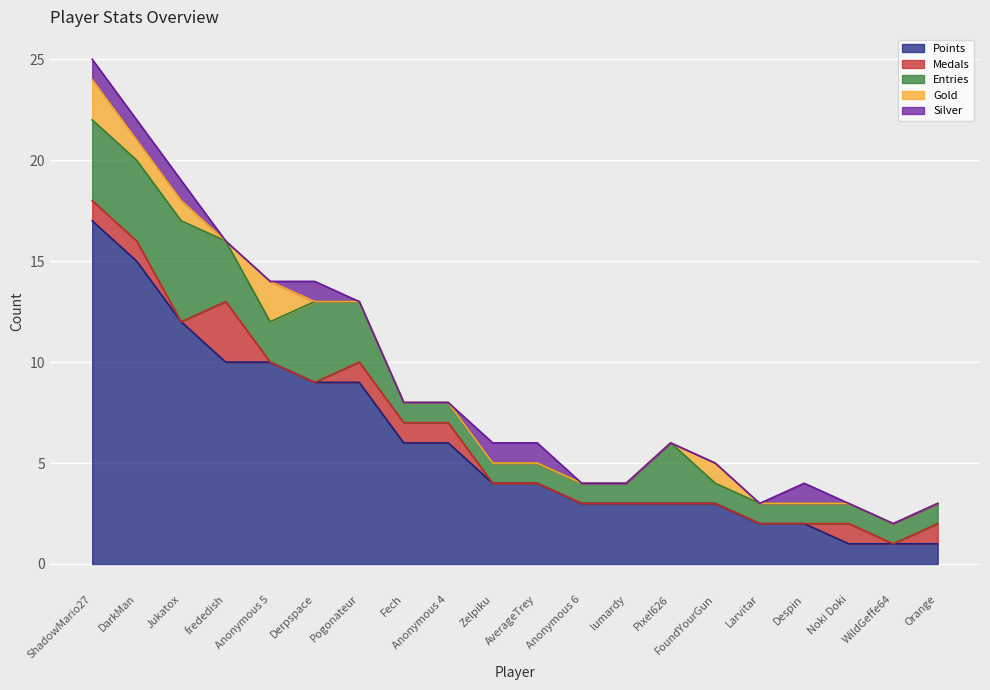

What are all the series names shown in the legend?

Points, Medals, Entries, Gold, Silver